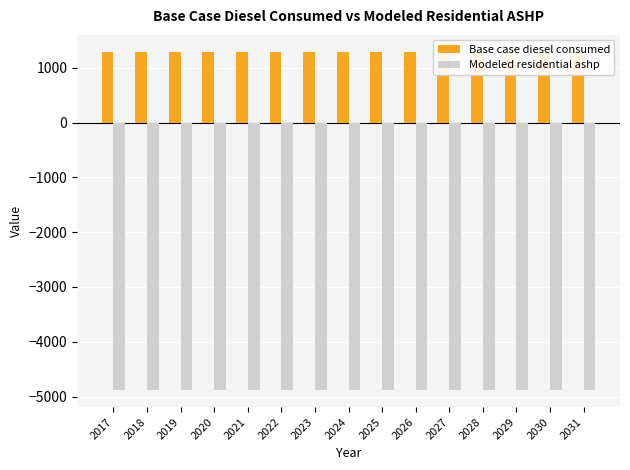

Reading right to left, list all the values displayed in this chart.

Base case diesel consumed: 2031=1293.6	2030=1293.6	2029=1293.6	2028=1293.6	2027=1293.6	2026=1293.6	2025=1293.6	2024=1293.6	2023=1293.6	2022=1293.6	2021=1293.6	2020=1293.6	2019=1293.6	2018=1293.6	2017=1293.6
Modeled residential ashp: 2031=-4883.2	2030=-4883.2	2029=-4883.2	2028=-4883.2	2027=-4883.2	2026=-4883.2	2025=-4883.2	2024=-4883.2	2023=-4883.2	2022=-4883.2	2021=-4883.2	2020=-4883.2	2019=-4883.2	2018=-4883.2	2017=-4883.2